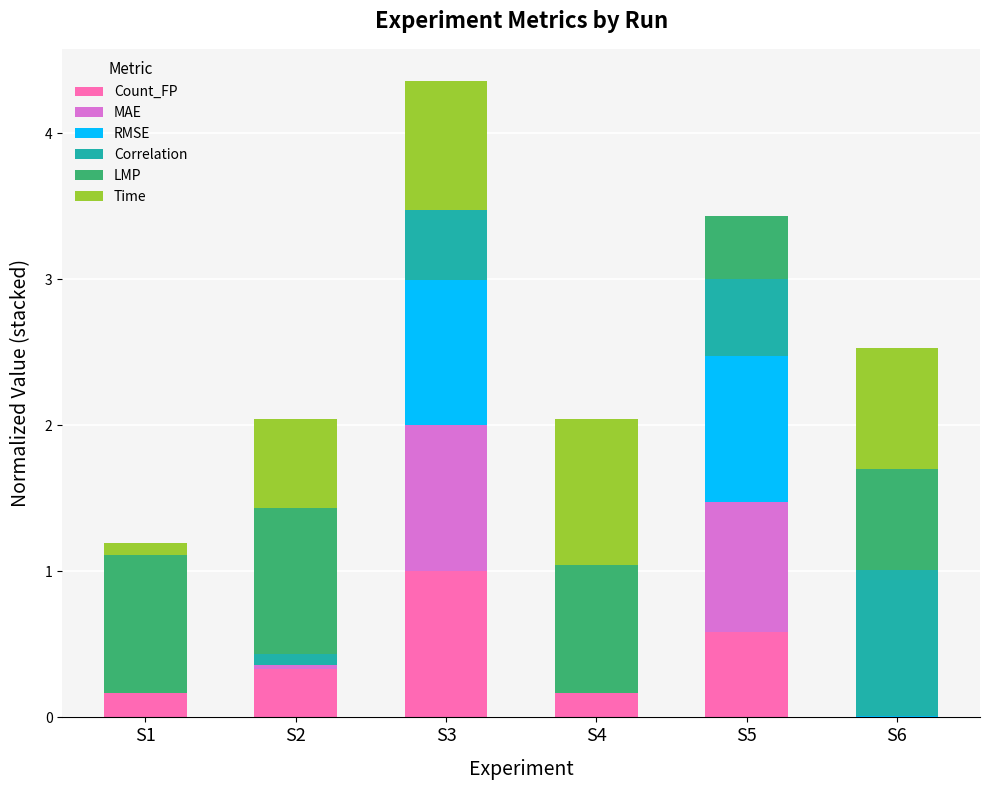

What is the maximum value for Count_FP?

1.0